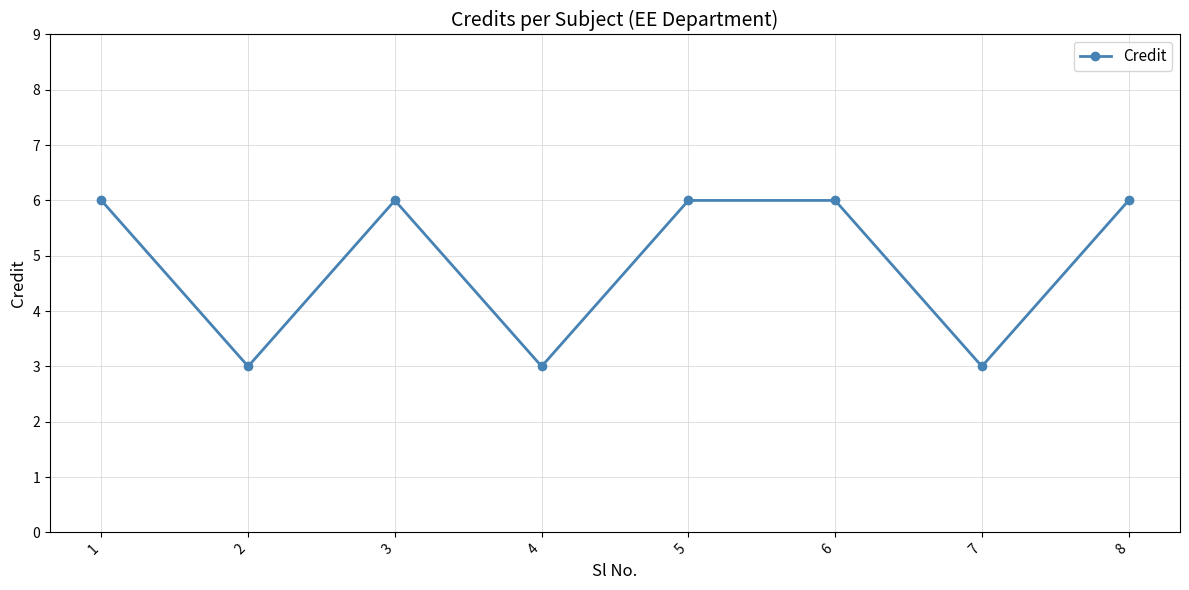

Reading left to right, what are all the values shown in this chart?

1=6	2=3	3=6	4=3	5=6	6=6	7=3	8=6